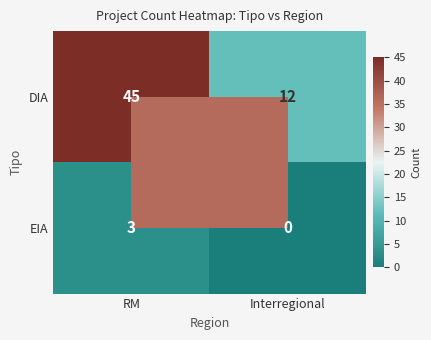

Where is DIA nearest to the value 28?

Interregional